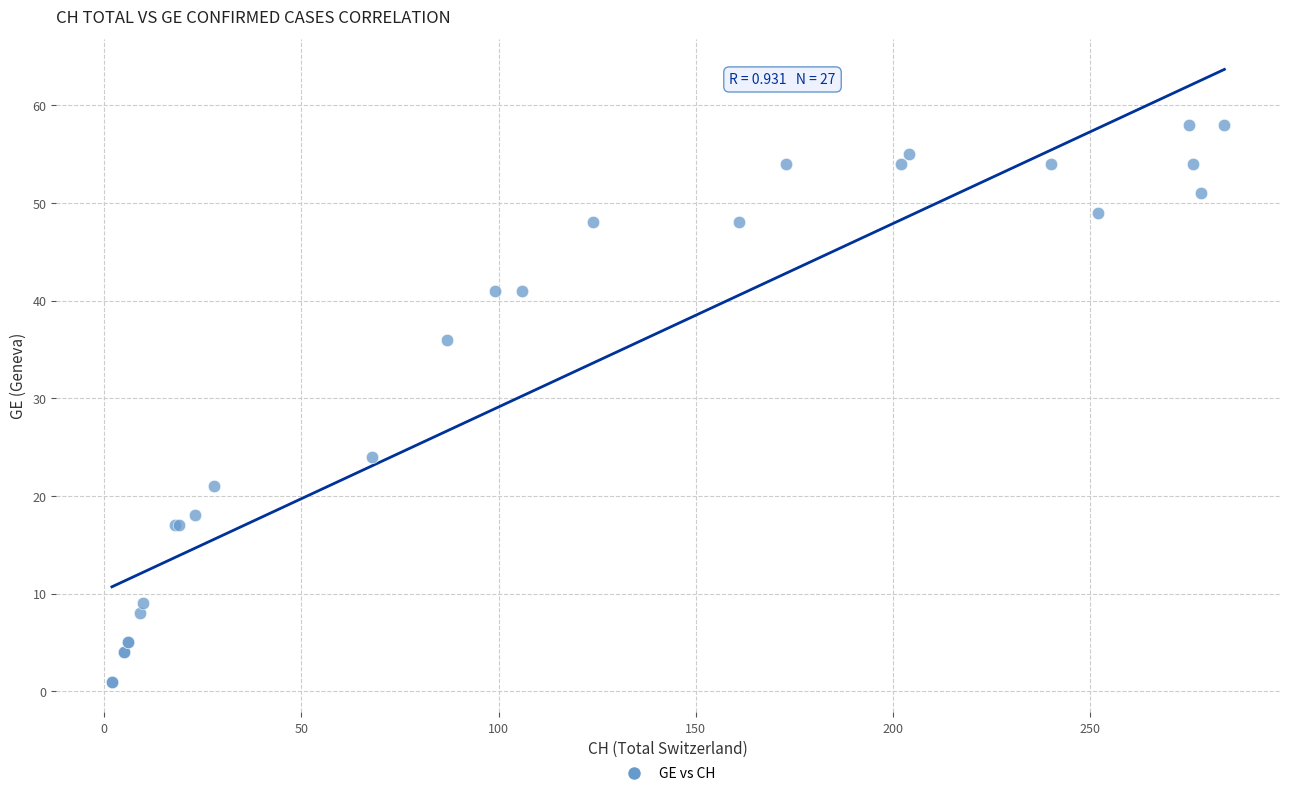

What Y value in the scatter plot is closest to 29?

24